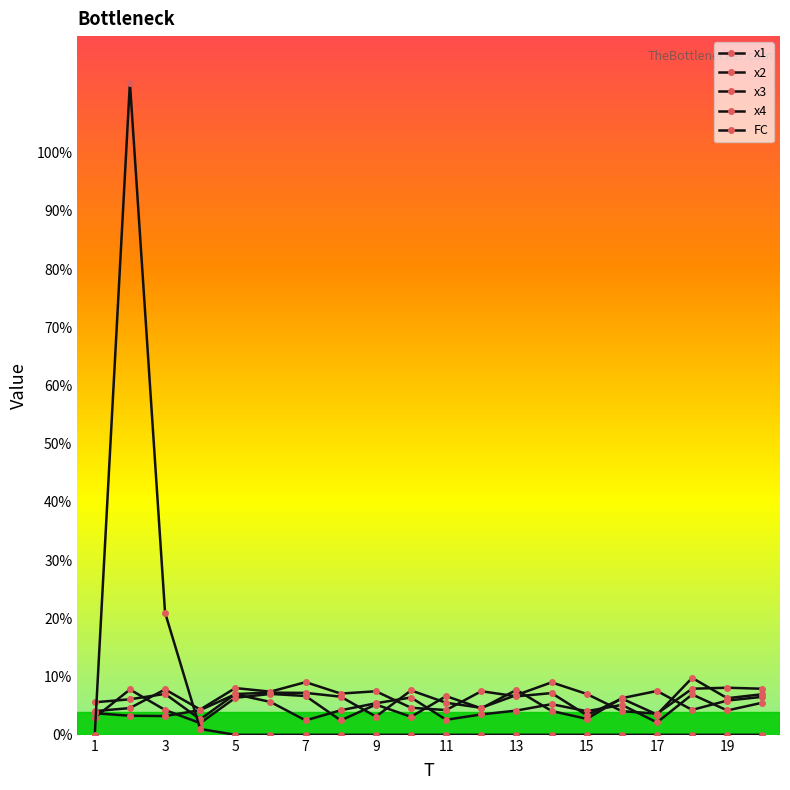

Which label corresponds to the smallest value in the chart?

1